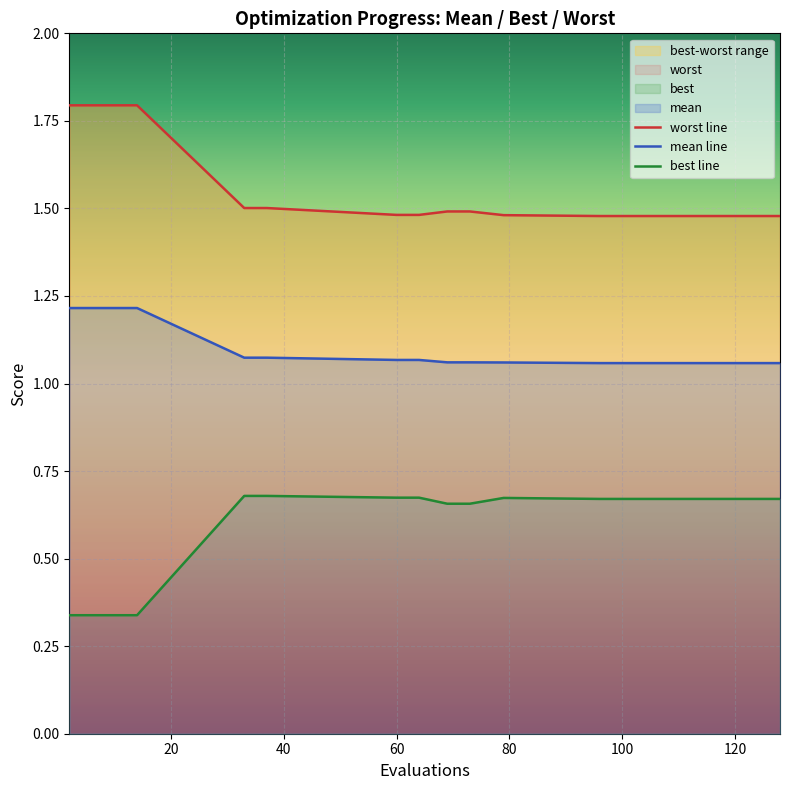

What is the minimum value for best line?

0.3